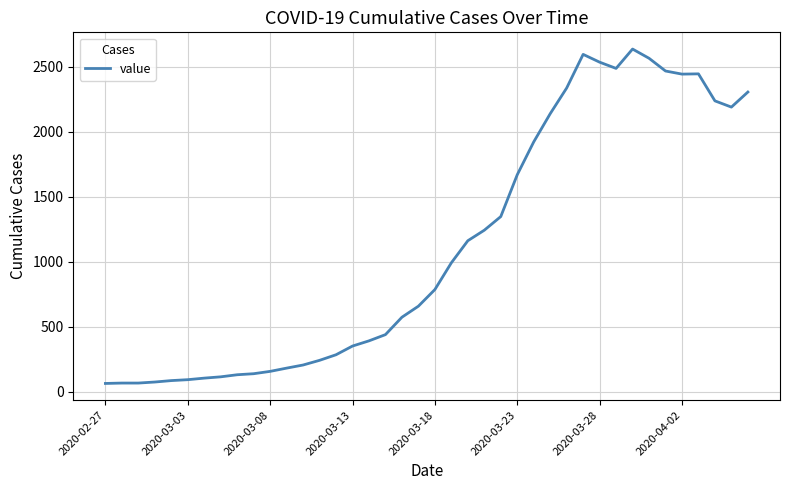

What is the difference between the maximum and minimum values?

2575